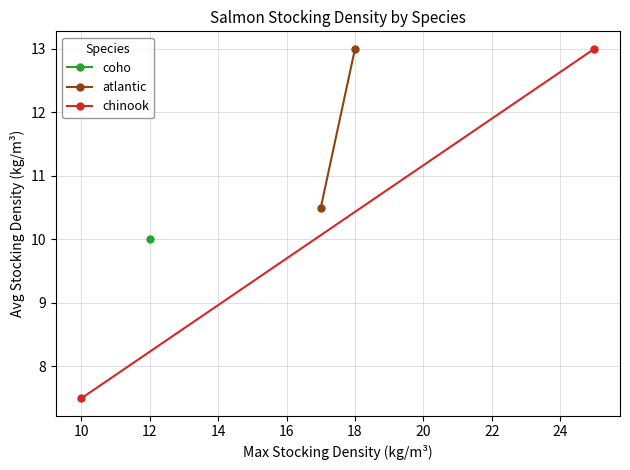

Count the atlantic values in the range 10 to 13.

2